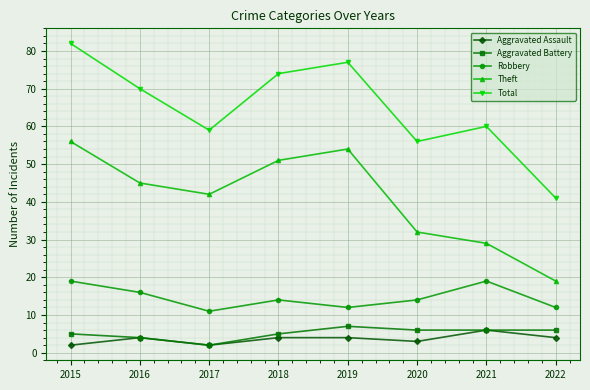

Which category has the highest value across all series?

2015